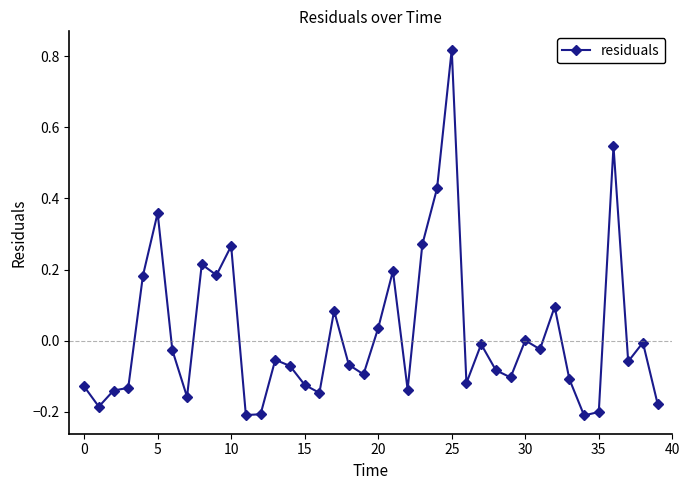

What is the difference between the maximum and minimum values?

1.0